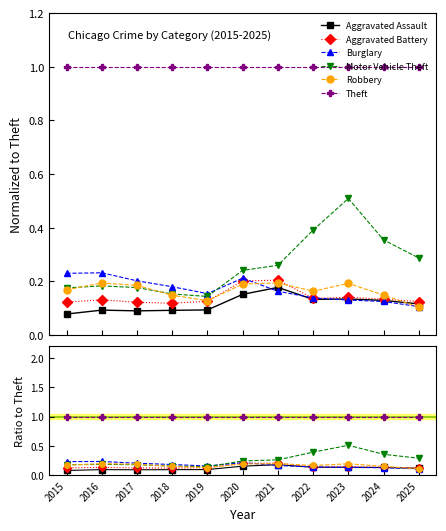

At how many categories does at least one series exceed 0?

11